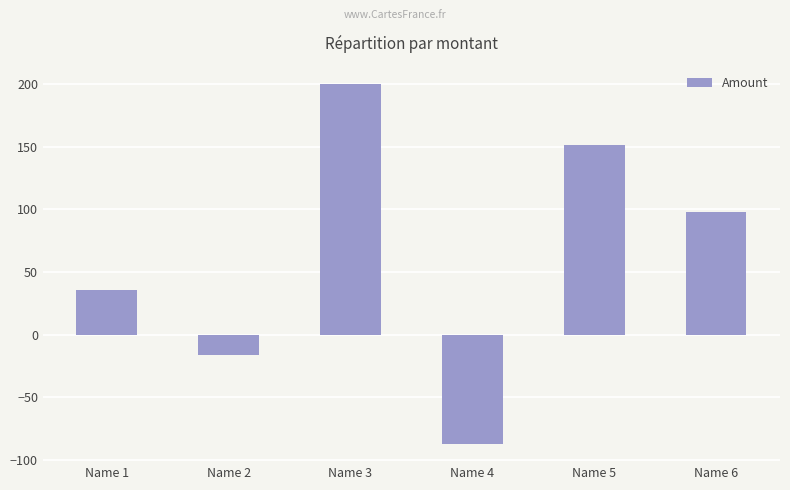

What is the value of the 3rd bar from the left?

200.1